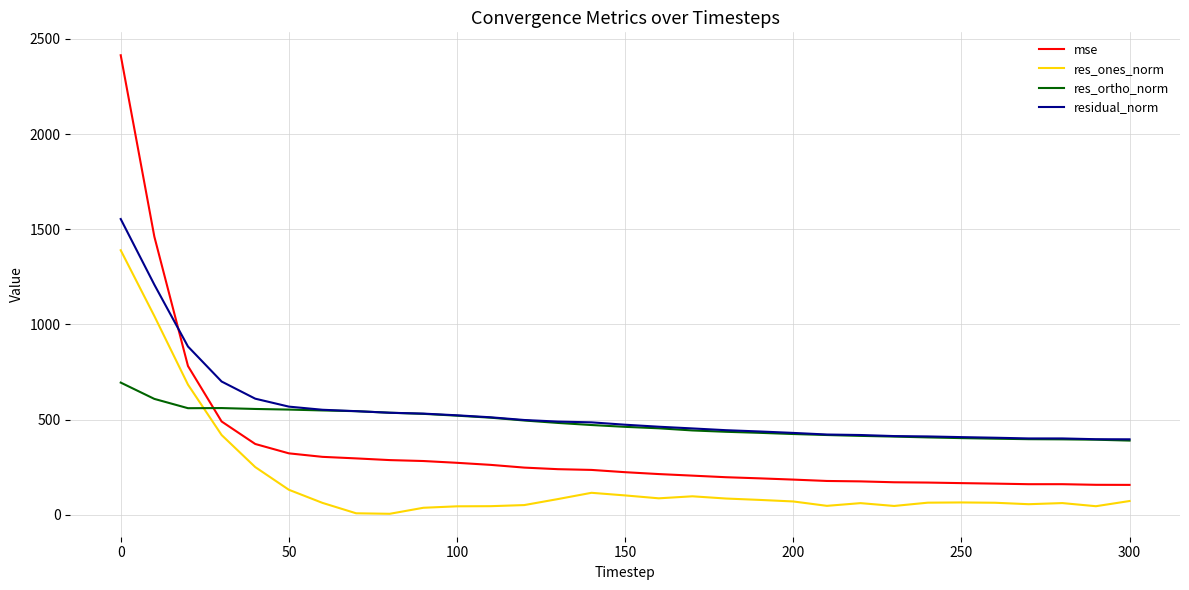

Which series has the largest total across all categories?

residual_norm